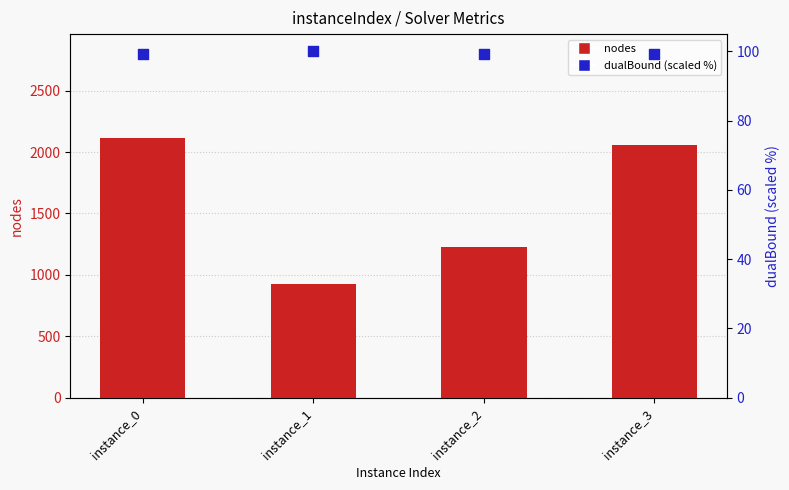

What are all the series names shown in the legend?

nodes, dualBound (scaled %)